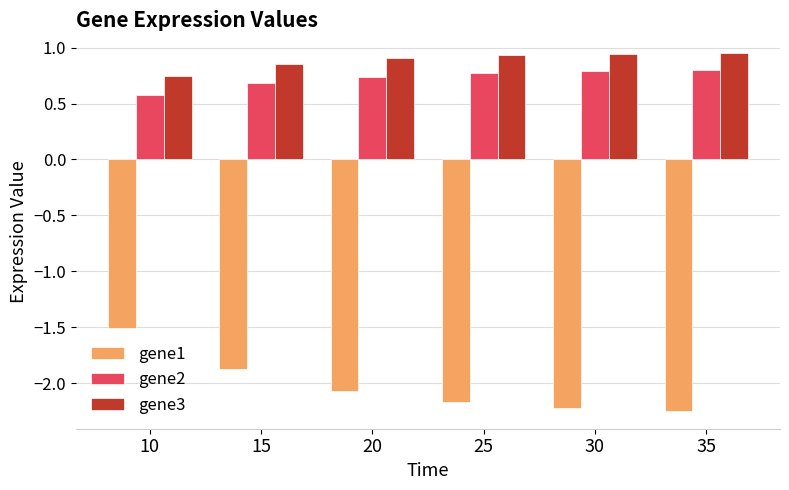

How many series are shown in this chart?

3